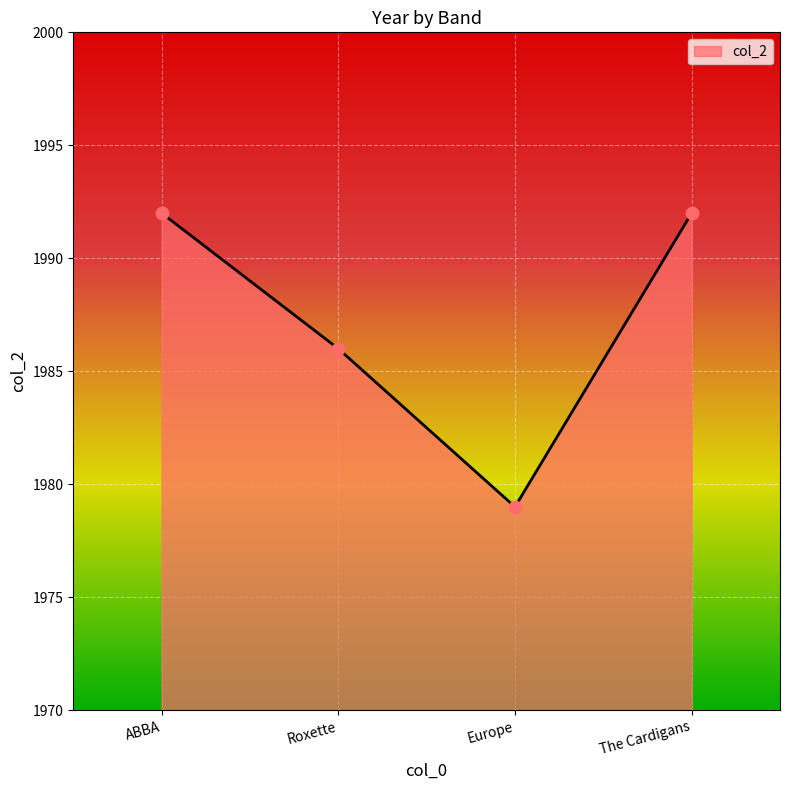

Between Europe and ABBA, which is larger?

ABBA